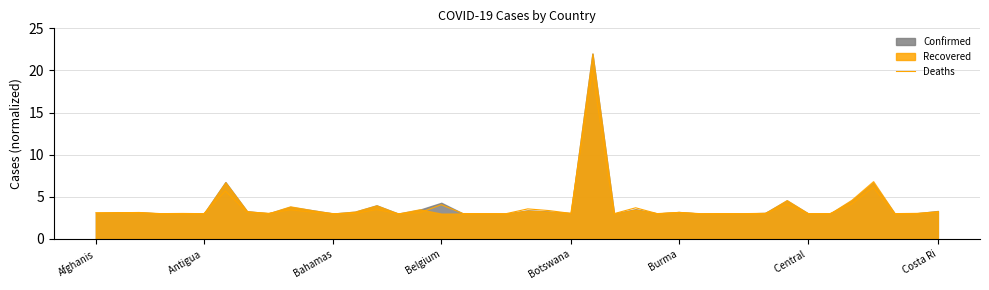

How many points are higher than both their immediate neighbors (excluding endpoints)?

13